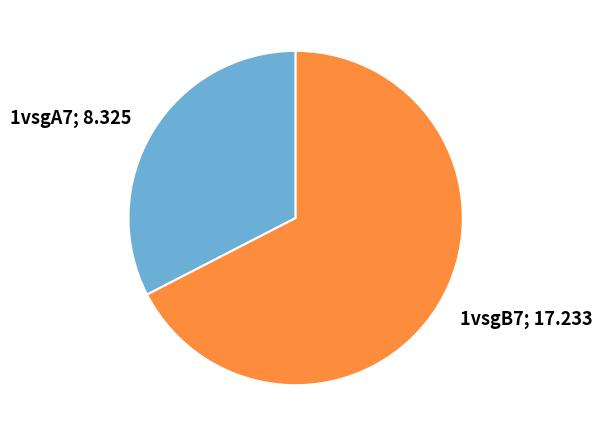

Approximately how many times larger is the value at 1vsgB7; 17.233 compared to 1vsgA7; 8.325?

2.1